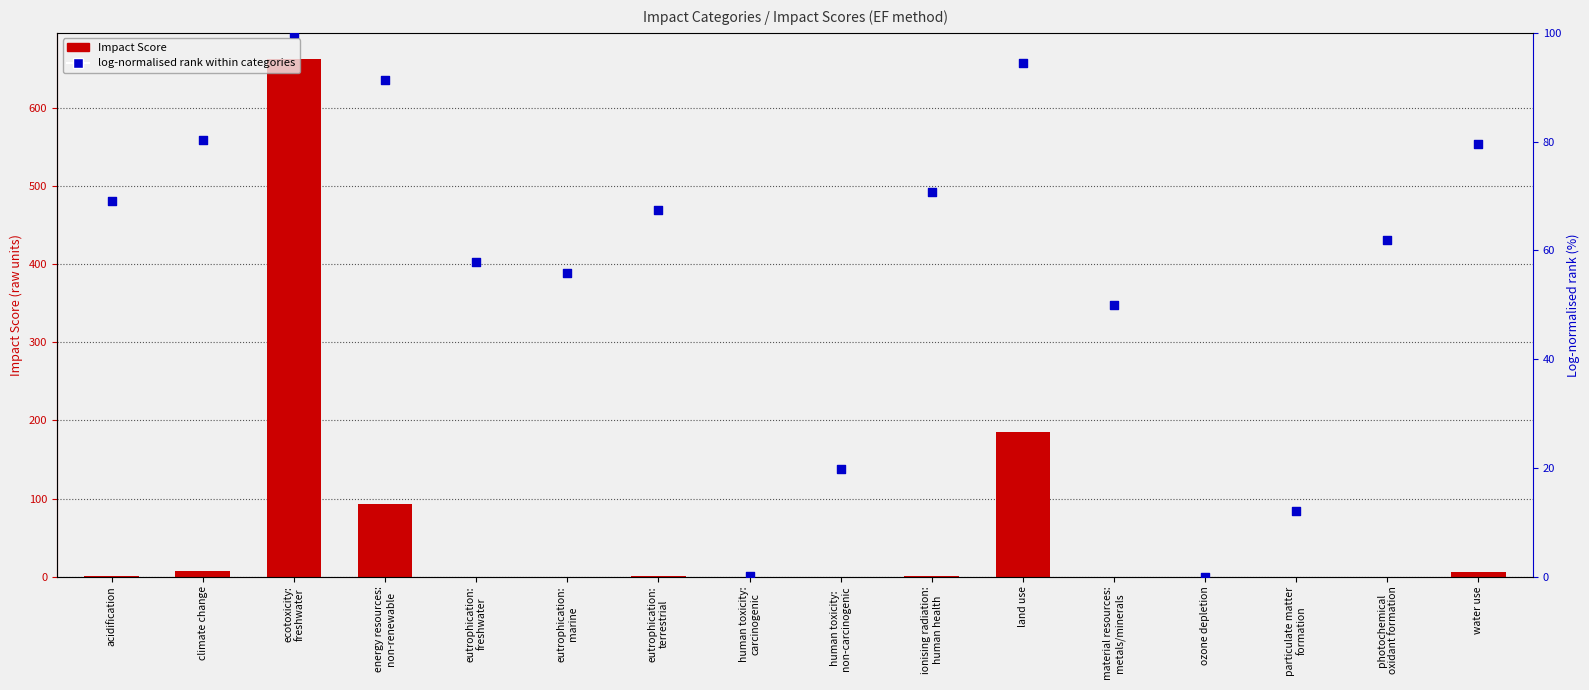

Is the value of Impact Score at eutrophication:
terrestrial greater than the value of log-normalised rank (0-100) at human toxicity:
non-carcinogenic?

No